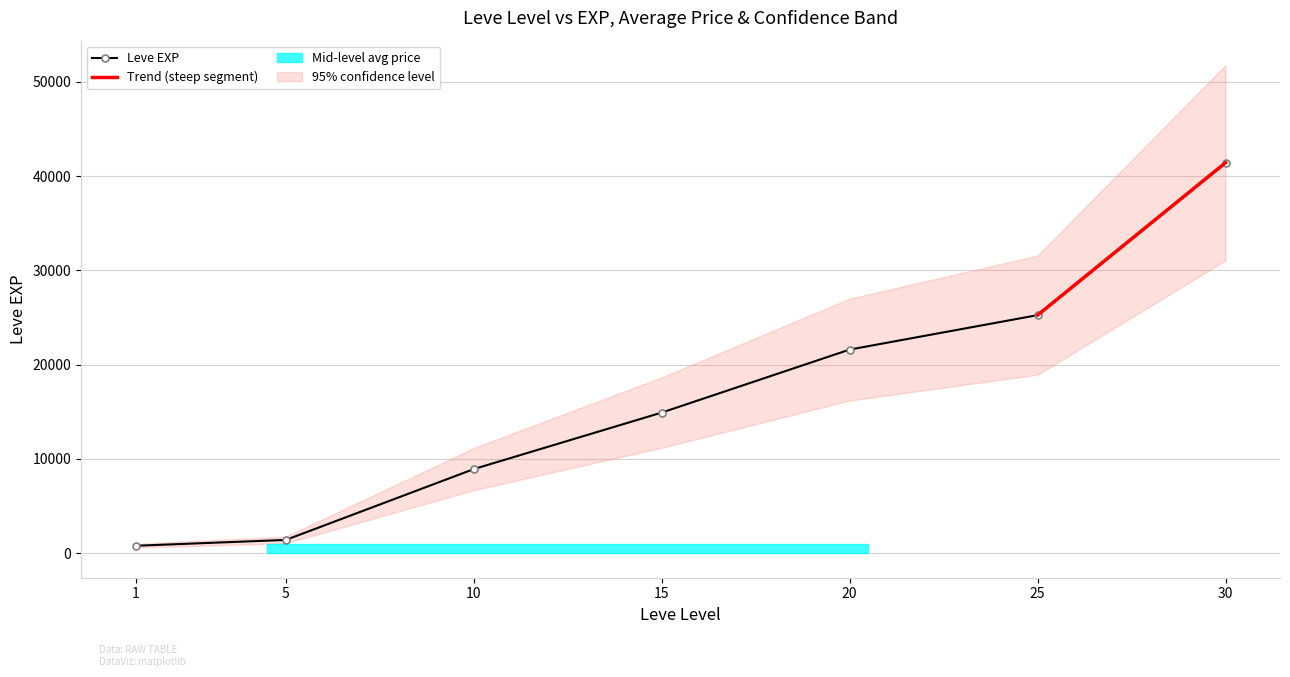

The value of Leve EXP at 20 is 11998. True or false?

False